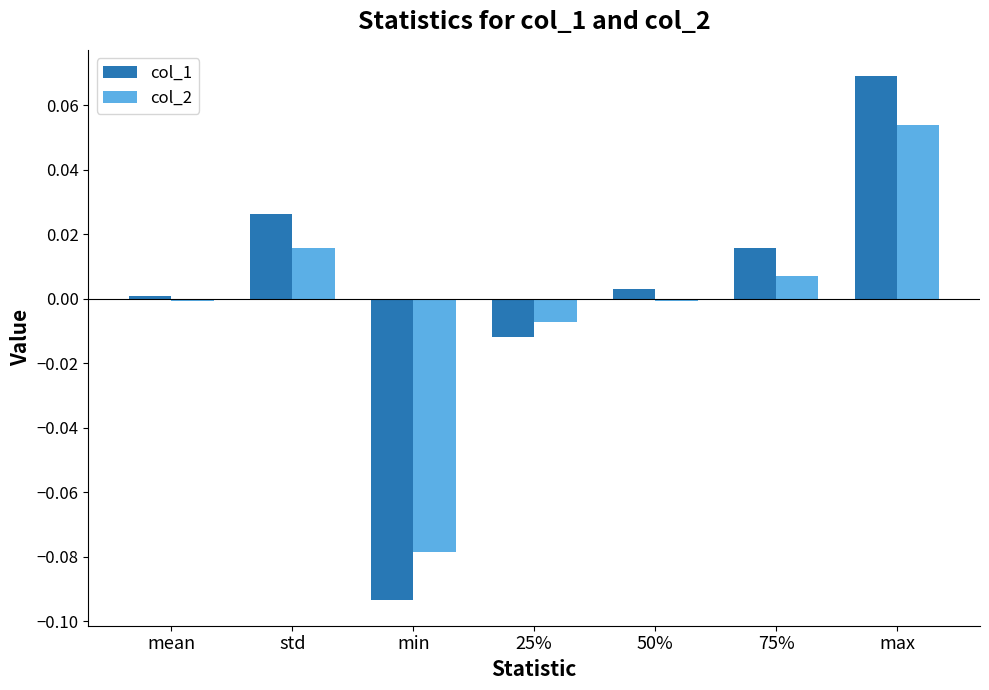

List the series in order of their overall mean, lowest first.

col_2, col_1